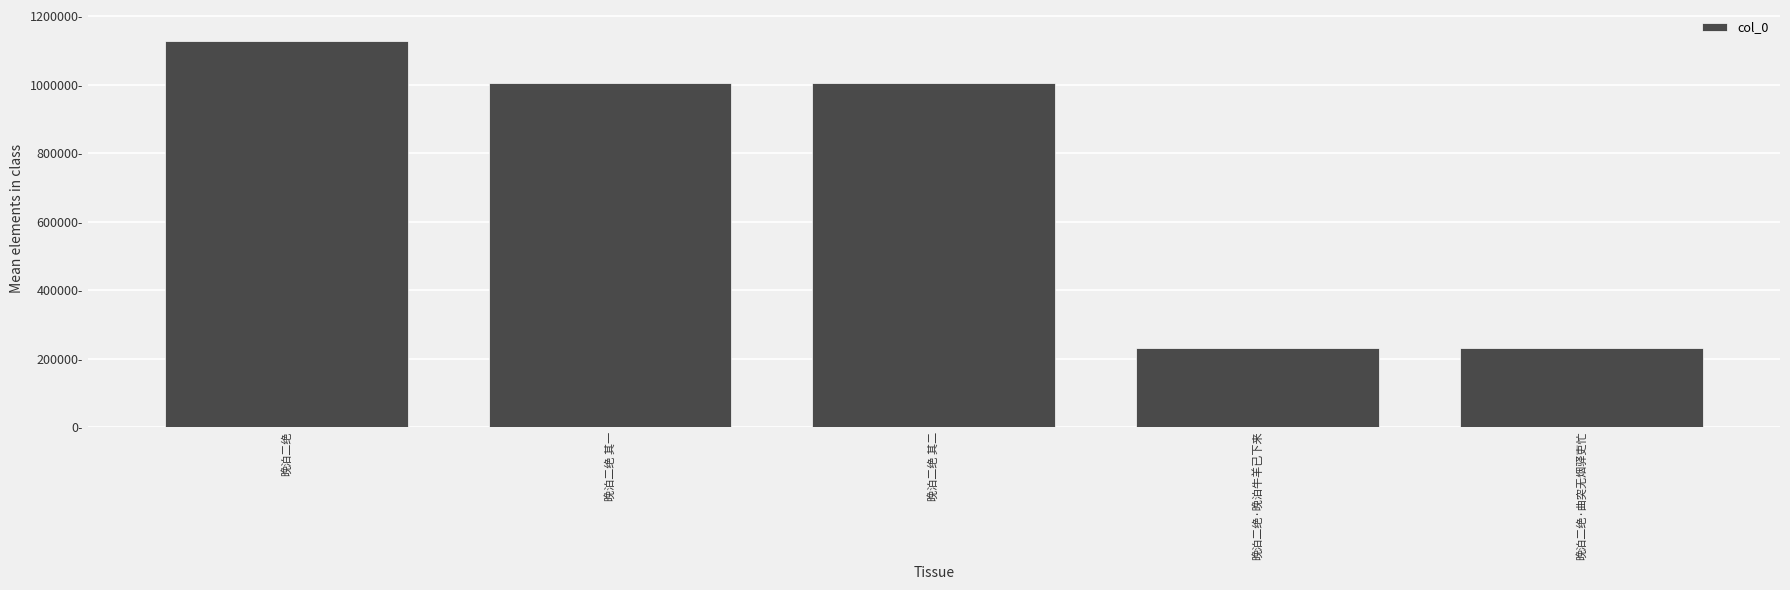

At which category does the chart reach its peak across all series?

晚泊二绝